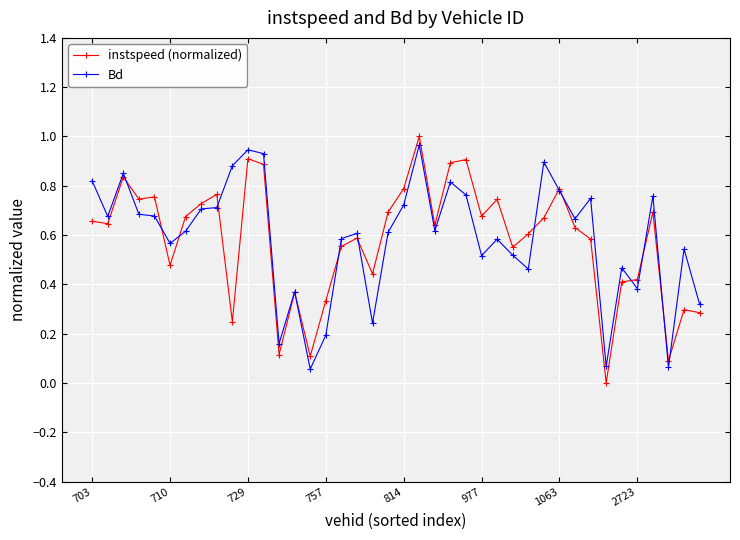

Count the number of categories in the chart.

40